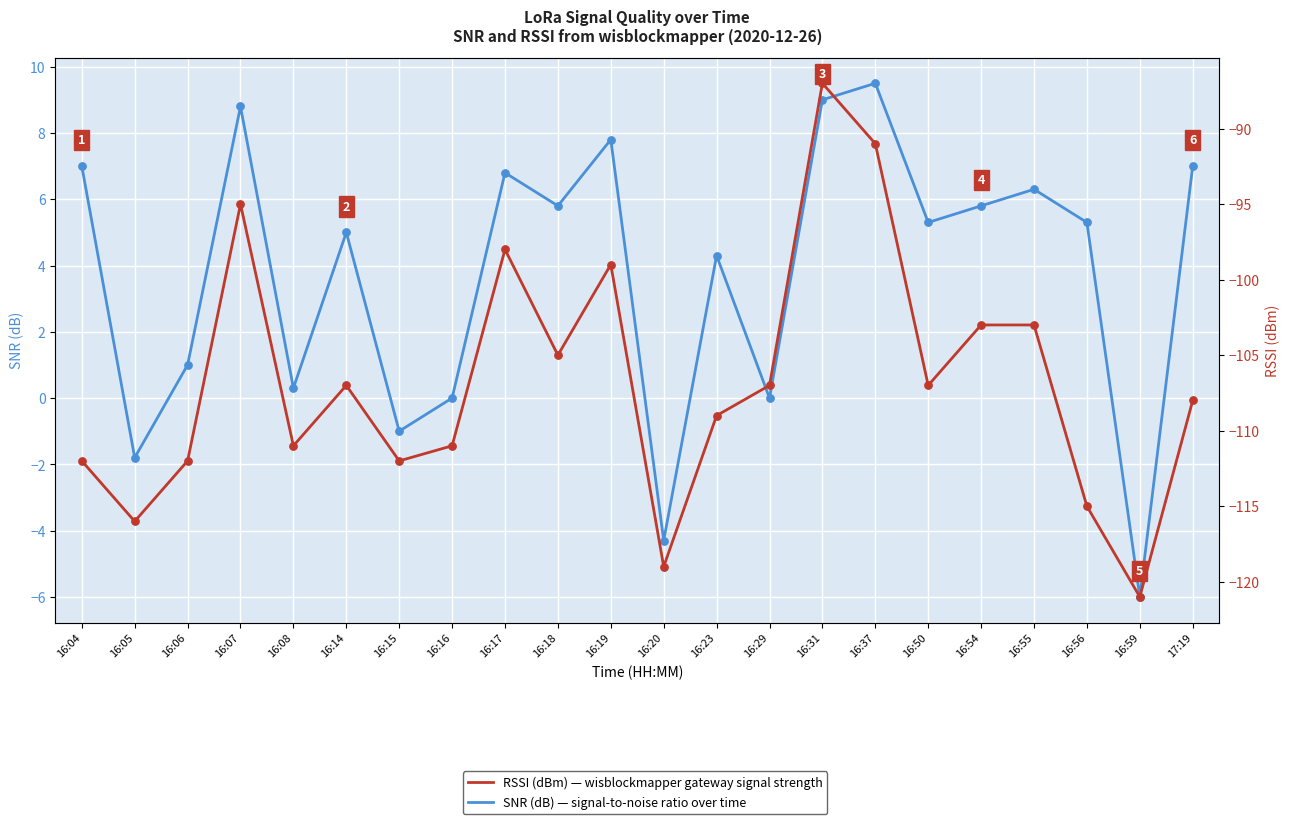

What are all the series names shown in the legend?

SNR (dB), RSSI (dBm)